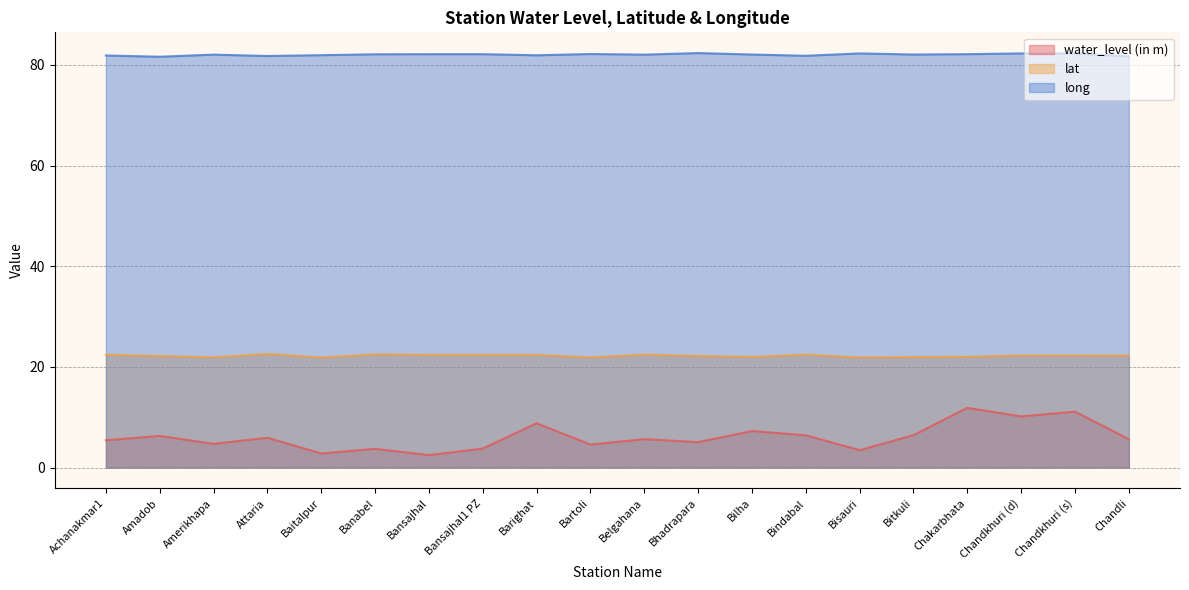

List the series in order of their peak value, lowest first.

water_level (in m), lat, long